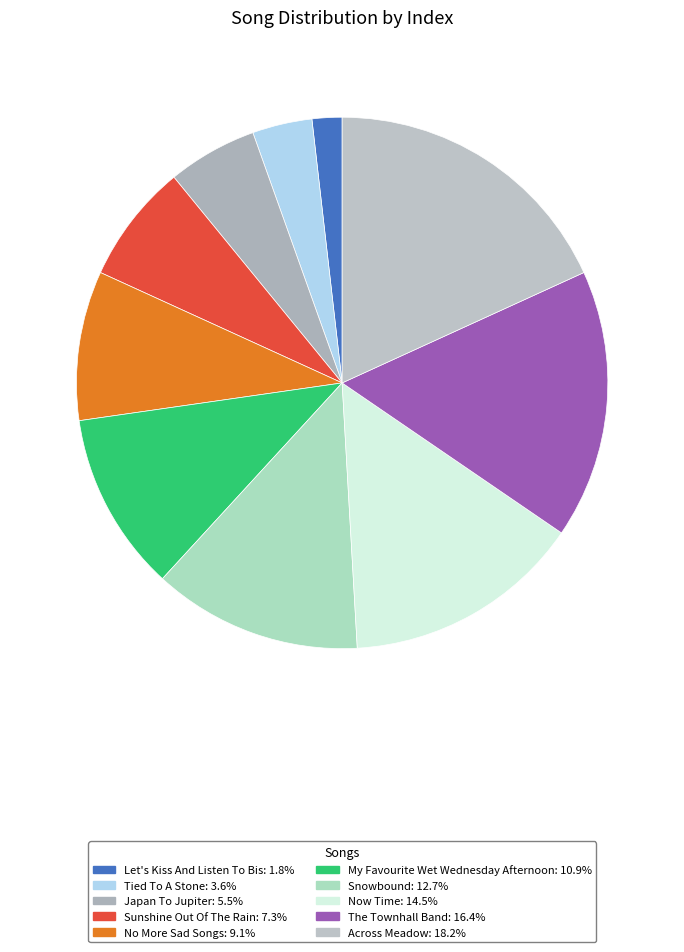

How many segments does this pie chart have?

10